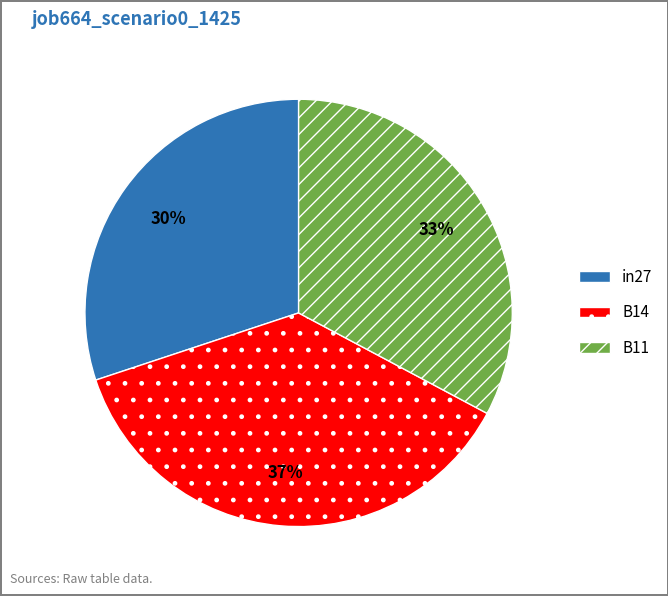

What is the smallest slice in the pie chart?

in27